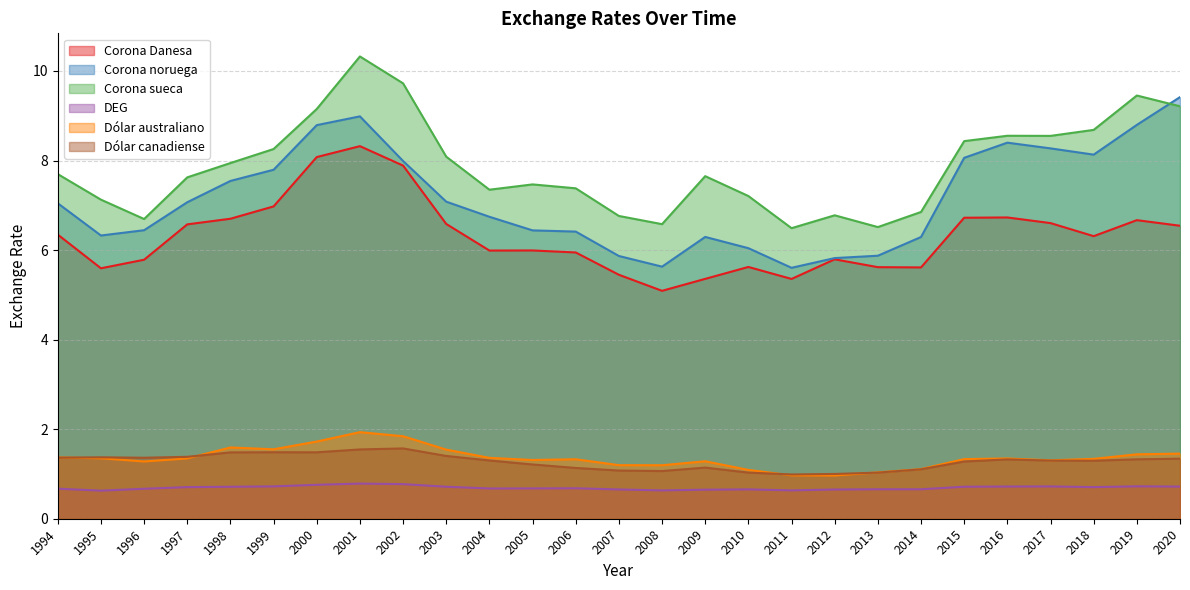

Reading left to right, transcribe all the data shown in this chart.

Corona Danesa: 1994=6.3	1995=5.6	1996=5.8	1997=6.6	1998=6.7	1999=7.0	2000=8.1	2001=8.3	2002=7.9	2003=6.6	2004=6.0	2005=6.0	2006=5.9	2007=5.4	2008=5.1	2009=5.4	2010=5.6	2011=5.4	2012=5.8	2013=5.6	2014=5.6	2015=6.7	2016=6.7	2017=6.6	2018=6.3	2019=6.7	2020=6.5
Corona noruega: 1994=7.0	1995=6.3	1996=6.4	1997=7.1	1998=7.5	1999=7.8	2000=8.8	2001=9.0	2002=8.0	2003=7.1	2004=6.7	2005=6.4	2006=6.4	2007=5.9	2008=5.6	2009=6.3	2010=6.0	2011=5.6	2012=5.8	2013=5.9	2014=6.3	2015=8.1	2016=8.4	2017=8.3	2018=8.1	2019=8.8	2020=9.4
Corona sueca: 1994=7.7	1995=7.1	1996=6.7	1997=7.6	1998=7.9	1999=8.3	2000=9.2	2001=10.3	2002=9.7	2003=8.1	2004=7.3	2005=7.5	2006=7.4	2007=6.8	2008=6.6	2009=7.7	2010=7.2	2011=6.5	2012=6.8	2013=6.5	2014=6.9	2015=8.4	2016=8.6	2017=8.6	2018=8.7	2019=9.5	2020=9.2
DEG: 1994=0.7	1995=0.6	1996=0.7	1997=0.7	1998=0.7	1999=0.7	2000=0.8	2001=0.8	2002=0.8	2003=0.7	2004=0.7	2005=0.7	2006=0.7	2007=0.7	2008=0.6	2009=0.6	2010=0.7	2011=0.6	2012=0.7	2013=0.7	2014=0.7	2015=0.7	2016=0.7	2017=0.7	2018=0.7	2019=0.7	2020=0.7
Dólar australiano: 1994=1.4	1995=1.4	1996=1.3	1997=1.3	1998=1.6	1999=1.6	2000=1.7	2001=1.9	2002=1.8	2003=1.5	2004=1.4	2005=1.3	2006=1.3	2007=1.2	2008=1.2	2009=1.3	2010=1.1	2011=1.0	2012=1.0	2013=1.0	2014=1.1	2015=1.3	2016=1.3	2017=1.3	2018=1.3	2019=1.4	2020=1.5
Dólar canadiense: 1994=1.4	1995=1.4	1996=1.4	1997=1.4	1998=1.5	1999=1.5	2000=1.5	2001=1.5	2002=1.6	2003=1.4	2004=1.3	2005=1.2	2006=1.1	2007=1.1	2008=1.1	2009=1.1	2010=1.0	2011=1.0	2012=1.0	2013=1.0	2014=1.1	2015=1.3	2016=1.3	2017=1.3	2018=1.3	2019=1.3	2020=1.3